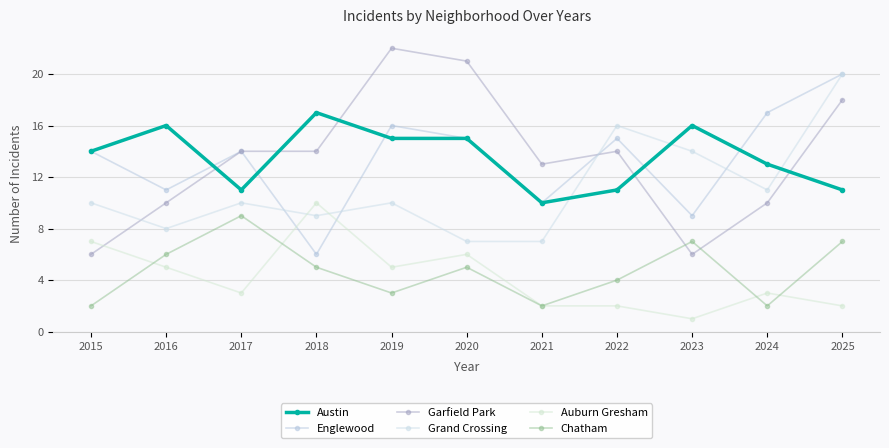

How many data points in Garfield Park are less than 14?

5